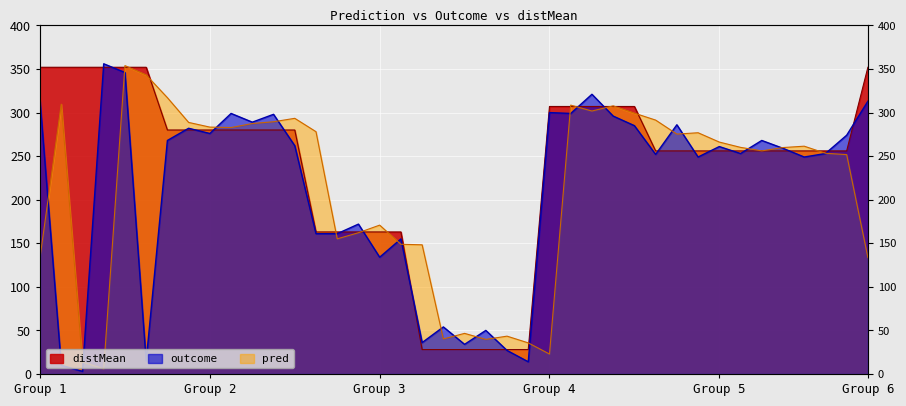

Between 36 and 23, which is larger?

36